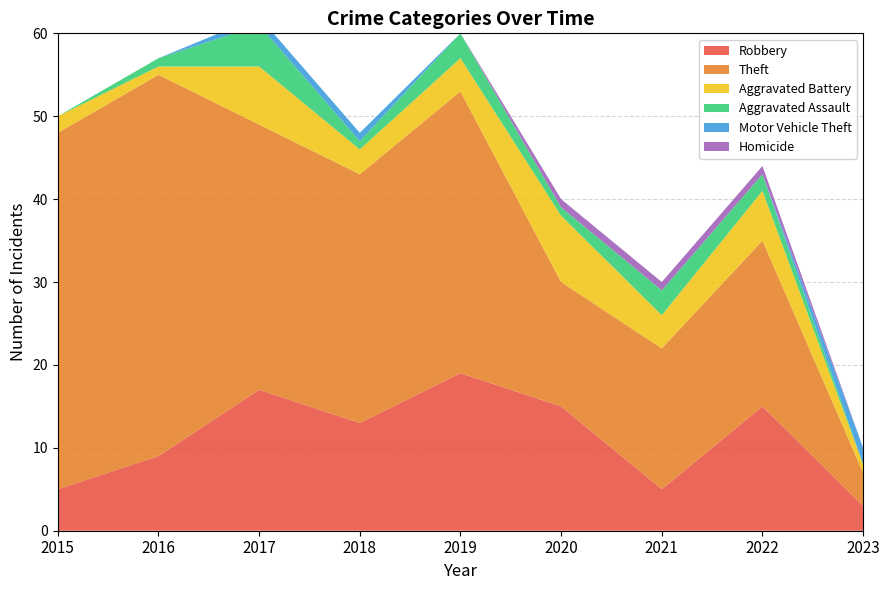

Reading left to right, what are all the values shown in this chart?

Robbery: 2015=5	2016=9	2017=17	2018=13	2019=19	2020=15	2021=5	2022=15	2023=3
Theft: 2015=43	2016=46	2017=32	2018=30	2019=34	2020=15	2021=17	2022=20	2023=4
Aggravated Battery: 2015=2	2016=1	2017=7	2018=3	2019=4	2020=8	2021=4	2022=6	2023=1
Aggravated Assault: 2015=0	2016=1	2017=5	2018=1	2019=3	2020=1	2021=3	2022=2	2023=0
Motor Vehicle Theft: 2015=0	2016=0	2017=1	2018=1	2019=0	2020=0	2021=0	2022=0	2023=2
Homicide: 2015=0	2016=0	2017=0	2018=0	2019=0	2020=1	2021=1	2022=1	2023=0